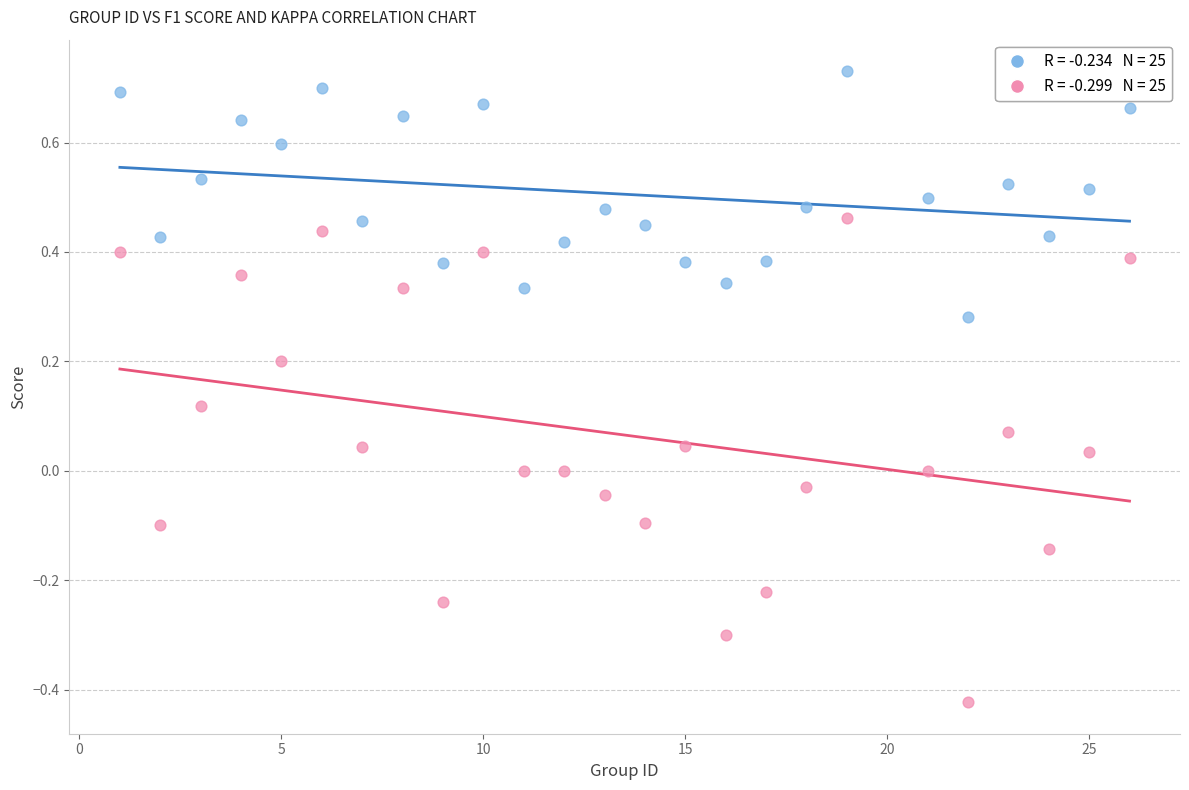

Across all data points, what is the range of X values (max minus min)?

25.0